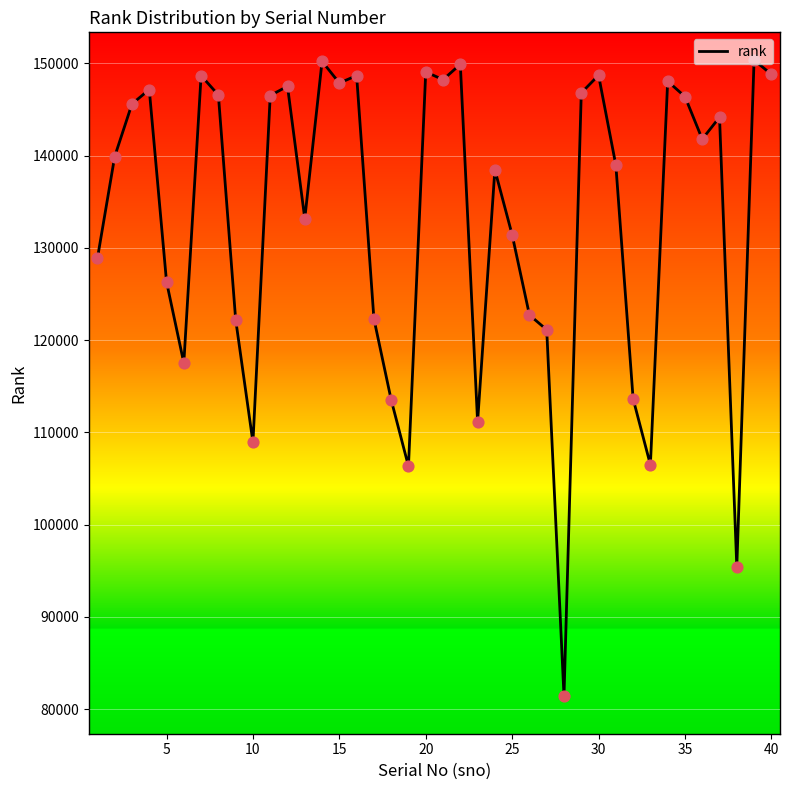

What is the difference between the maximum and minimum values?

68938